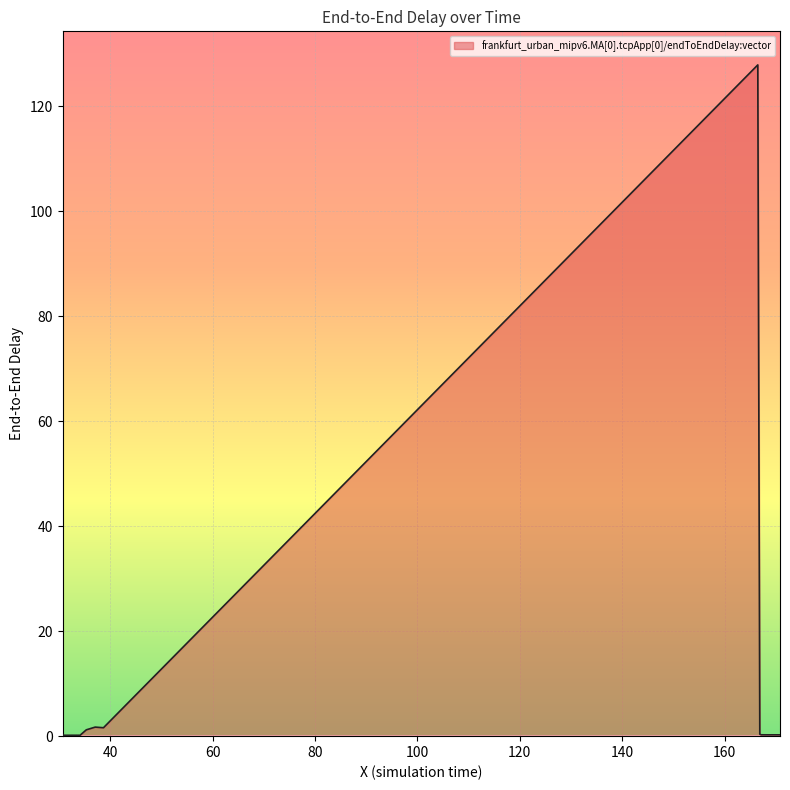

What is the smallest value displayed?

0.2